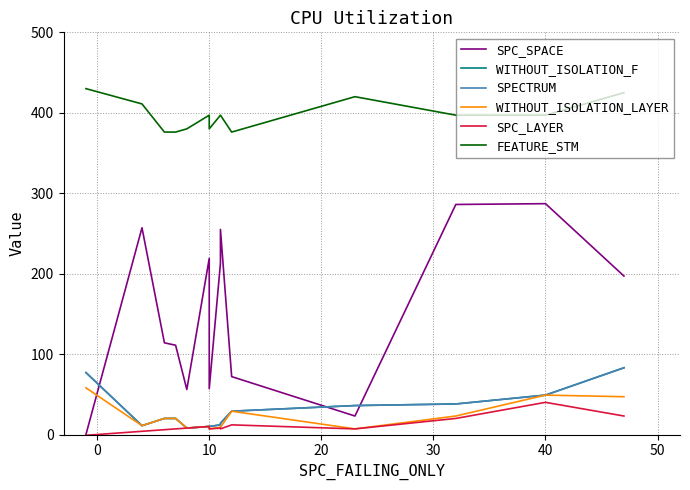

Reading left to right, what are all the values shown in this chart?

SPC_SPACE: 0	257	114	111	56	219	57	213	255	255	72	72	23	286	287	197
WITHOUT_ISOLATION_F: 77	11	20	20	8	10	10	12	14	14	29	29	36	38	49	83
SPECTRUM: 77	11	20	20	8	10	10	12	14	14	29	29	36	38	49	83
WITHOUT_ISOLATION_LAYER: 58	11	20	20	8	10	7	9	9	9	29	29	7	23	49	47
SPC_LAYER: -1	4	6	7	8	10	7	8	7	7	12	12	7	20	40	23
FEATURE_STM: 430	411	376	376	380	397	380	397	397	397	376	376	420	397	397	425